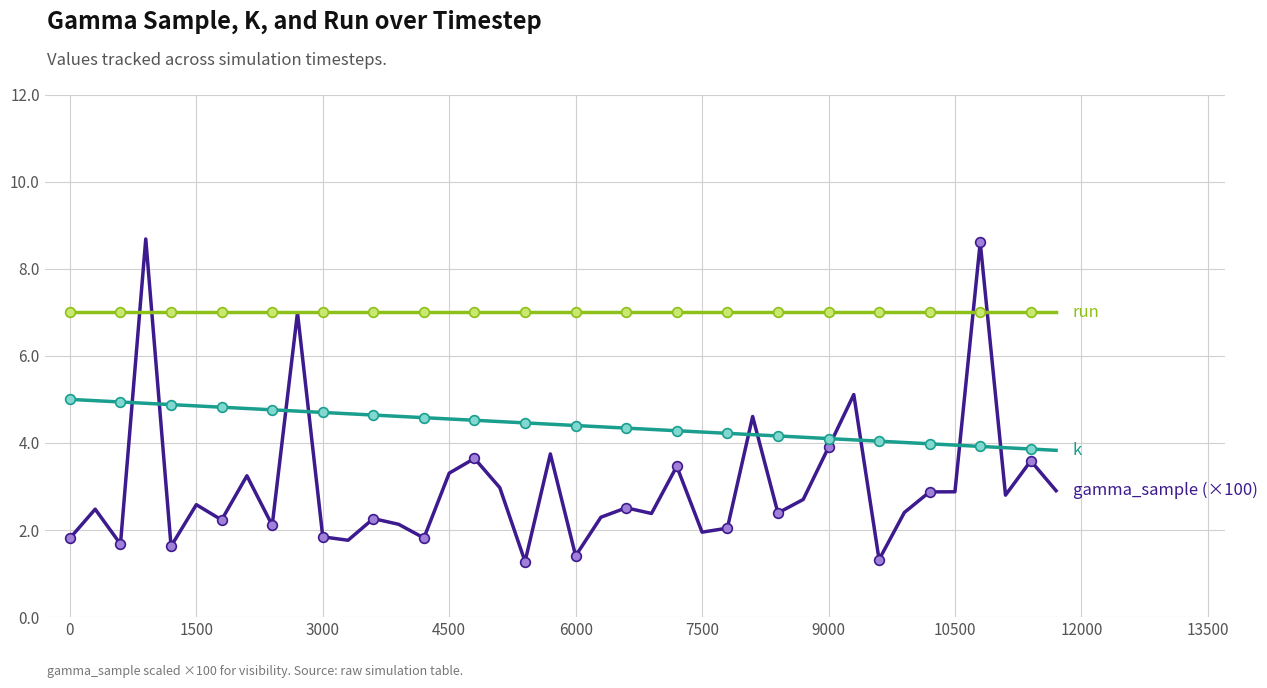

What is the value of the run point at the 23rd from the left?

7.0